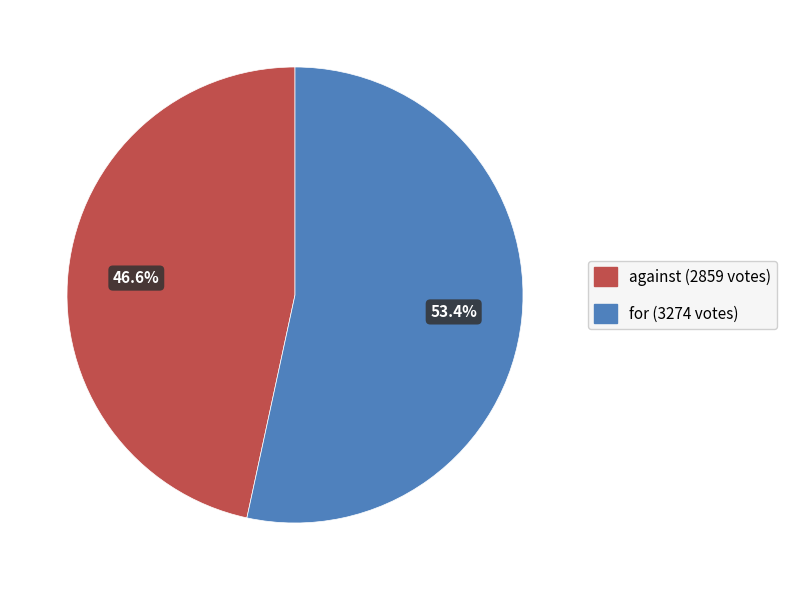

What percentage is the for slice, to the nearest percent?

53%